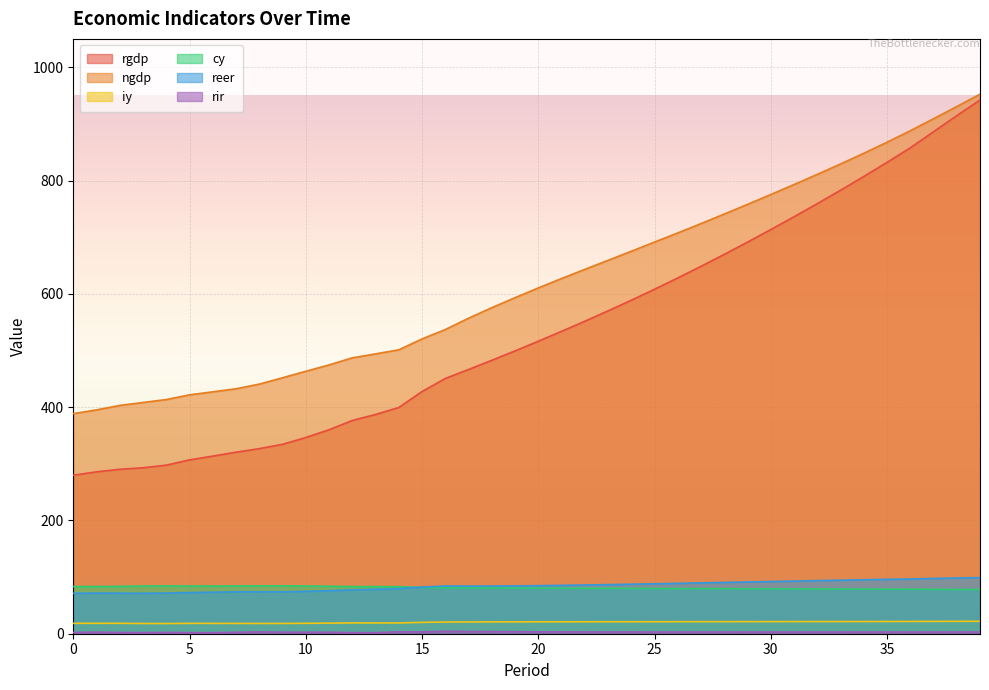

How many values in the rir series are below 2?

5